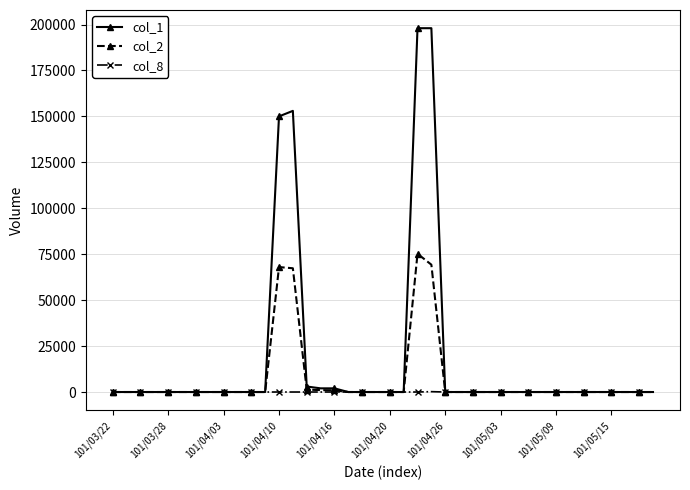

What is the greatest value displayed?

198000